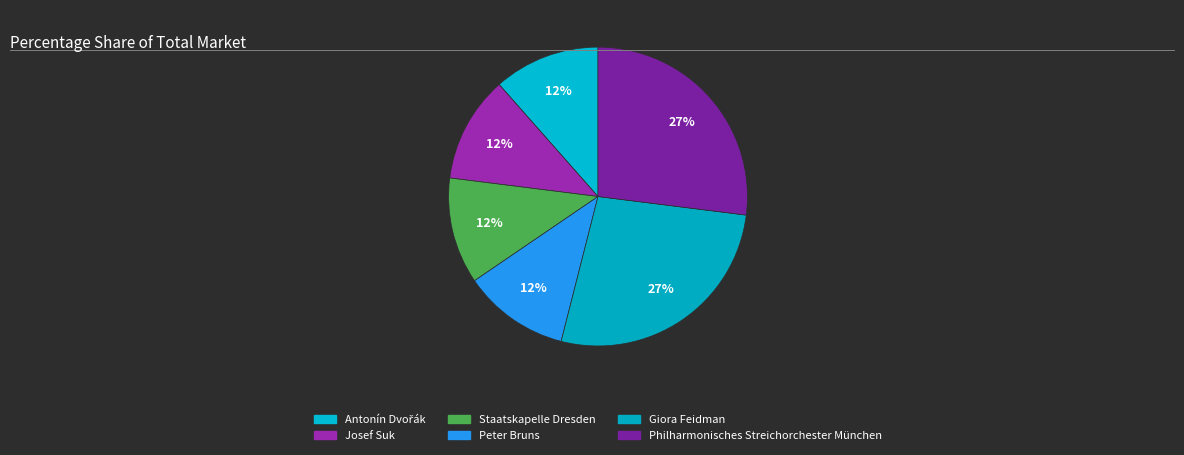

What percentage is NOT represented by Staatskapelle Dresden?

88.5%